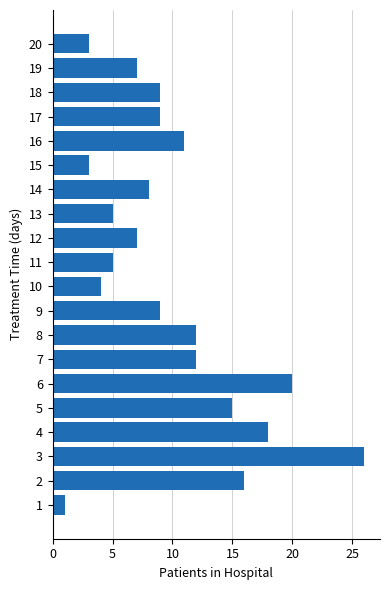

Approximately how many times larger is the value at 16 compared to 18?

1.2